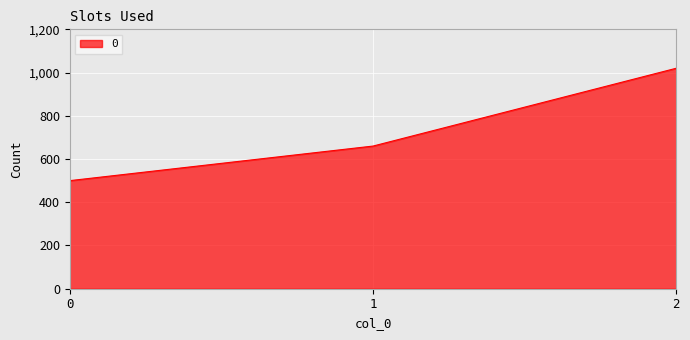

Which has a higher value, 0 or 1?

1